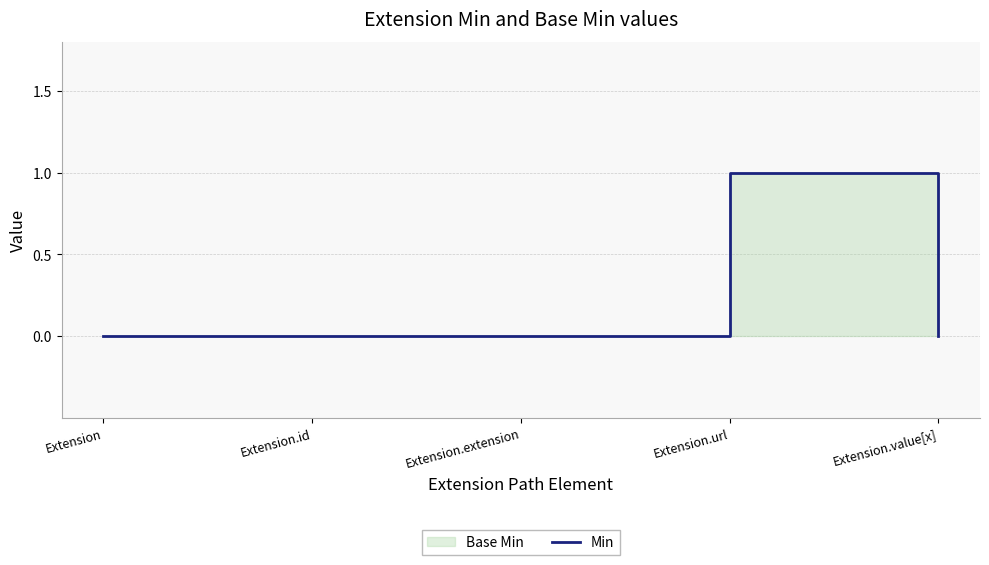

True or false: the data shows 0 at Extension.id.

True